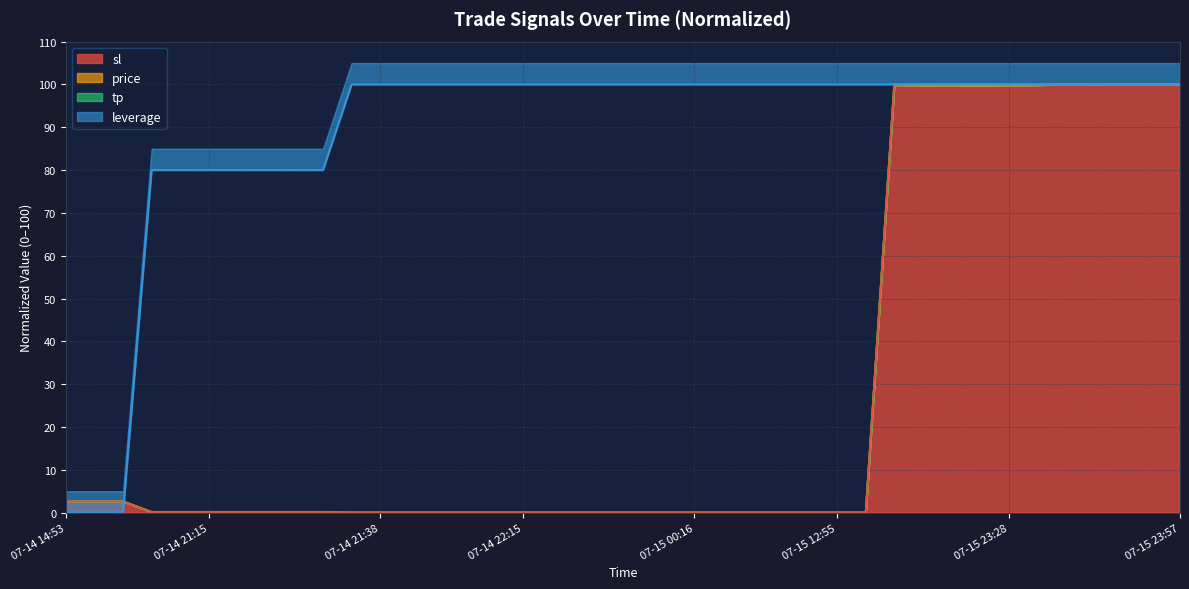

What is the label of the 40th point from the right?

07-14 14:53